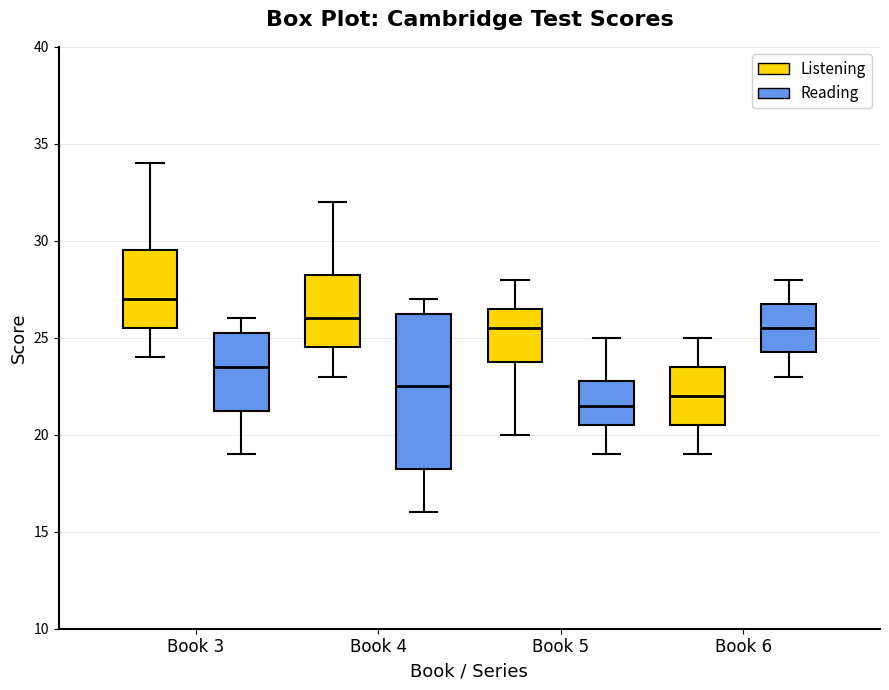

Reading left to right, transcribe this box plot: for each box, give where its median line is, the range the box spans, and where its two whiskers end, as read against the y-axis. The values are not printed on the chart, so give them approximately, as read against the axis.

Book 3 (Listening): median 27.0, box 25.5 to 29.5, whiskers 24.0 to 34.0
Book 3 (Reading): median 23.5, box 21.5 to 25.5, whiskers 19.0 to 26.0
Book 4 (Listening): median 26.0, box 24.5 to 28.5, whiskers 23.0 to 32.0
Book 4 (Reading): median 22.5, box 18.5 to 26.5, whiskers 16.0 to 27.0
Book 5 (Listening): median 25.5, box 24.0 to 26.5, whiskers 20.0 to 28.0
Book 5 (Reading): median 21.5, box 20.5 to 23.0, whiskers 19.0 to 25.0
Book 6 (Listening): median 22.0, box 20.5 to 23.5, whiskers 19.0 to 25.0
Book 6 (Reading): median 25.5, box 24.5 to 27.0, whiskers 23.0 to 28.0